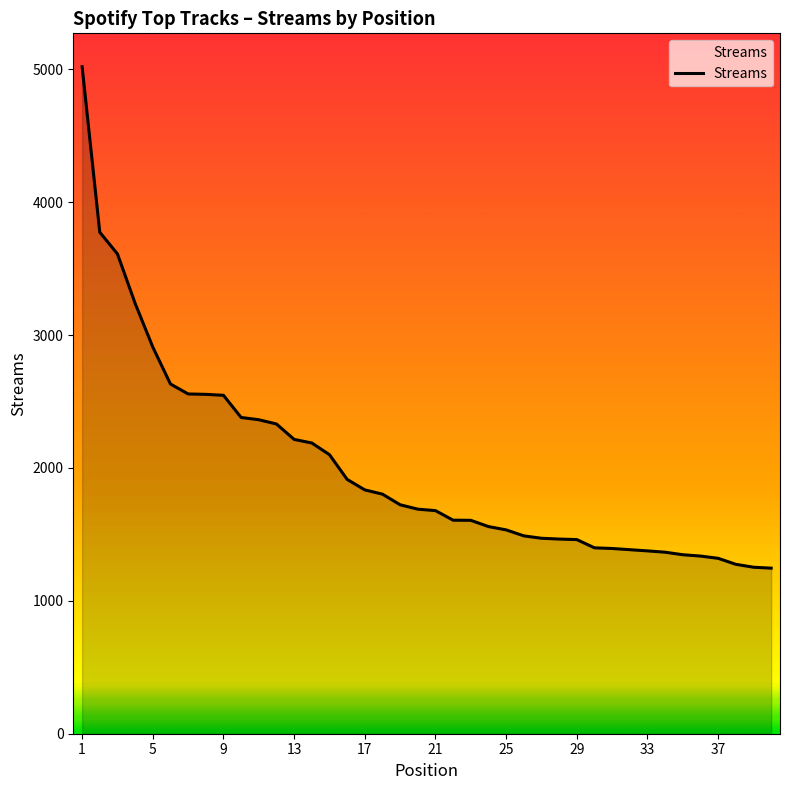

What is the difference between the maximum and minimum values?

3774